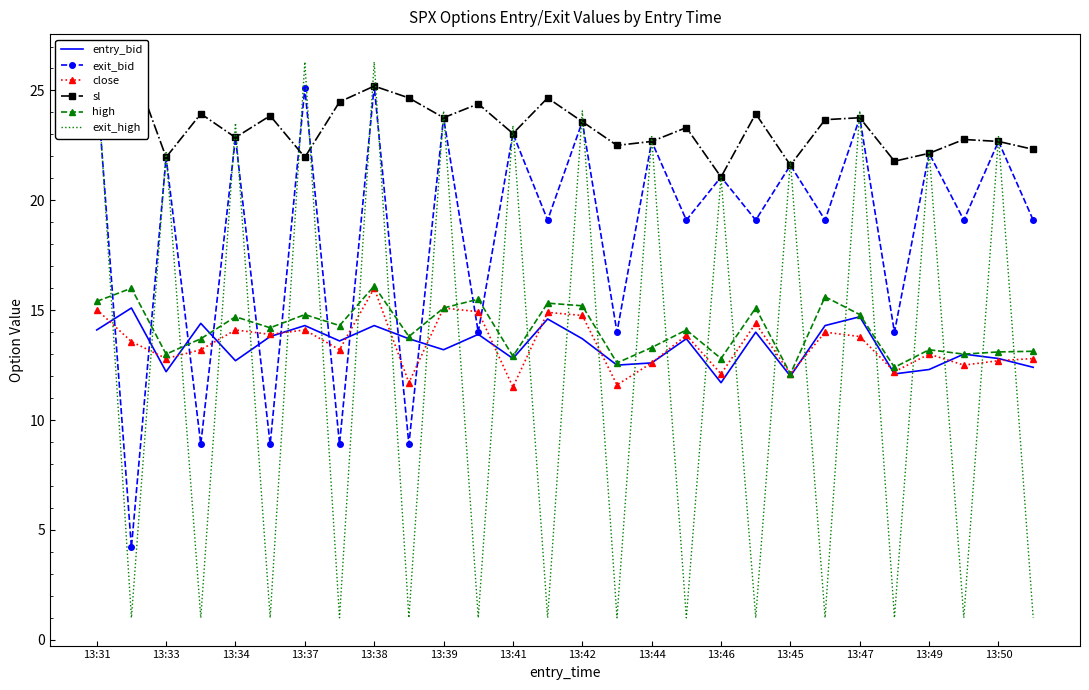

Which category has the lowest value in the high series?

13:45